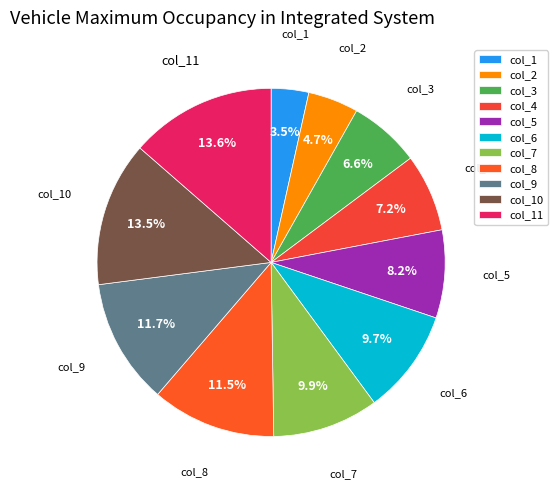

Is col_1 the majority of the pie?

No